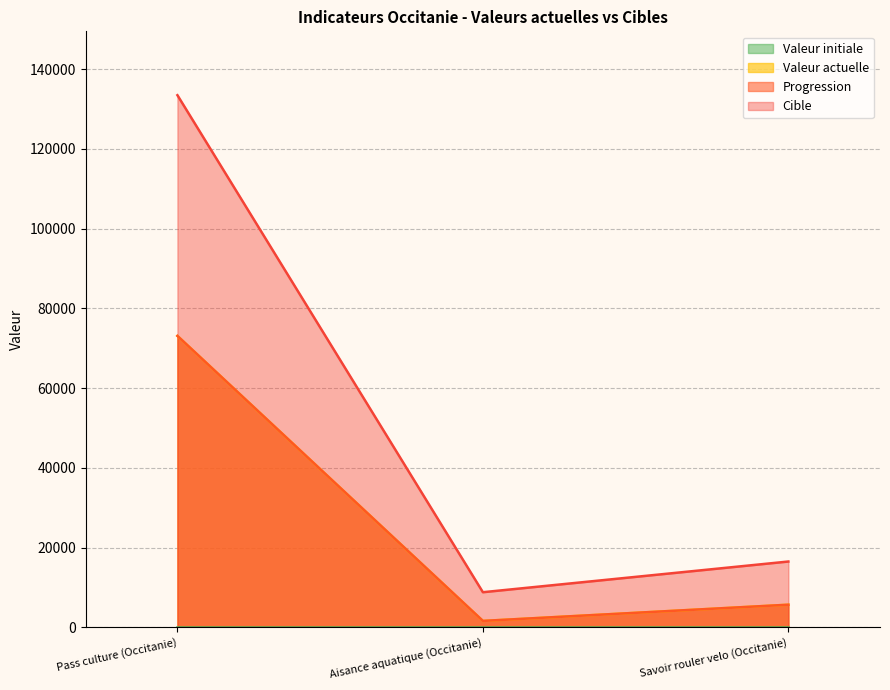

What is the value of the progression point at the 1st from the left?

73094